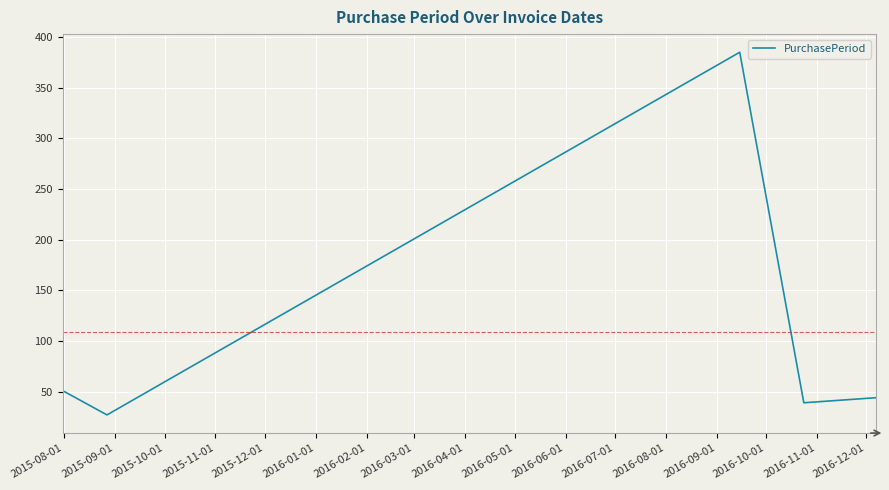

True or false: the data has more than 2 interior local peaks.

False